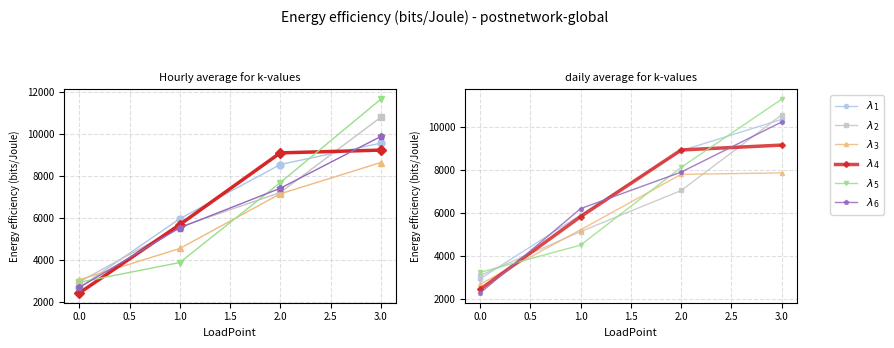

Which has a higher value, 3.0 or 1.0?

3.0